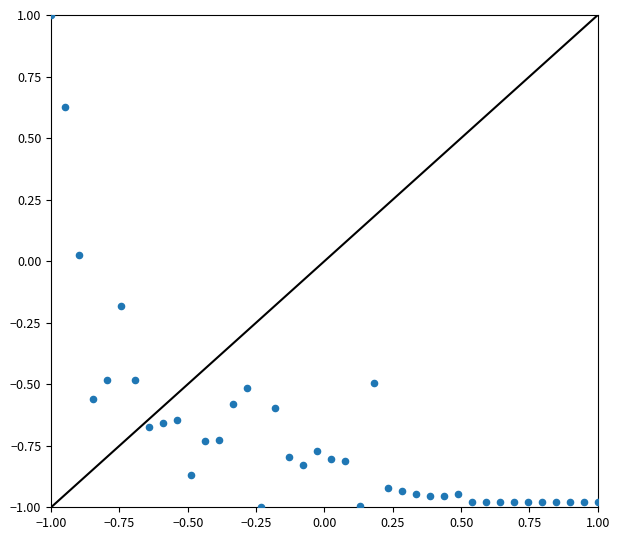

What is the range of X values (max minus min)?

2.0